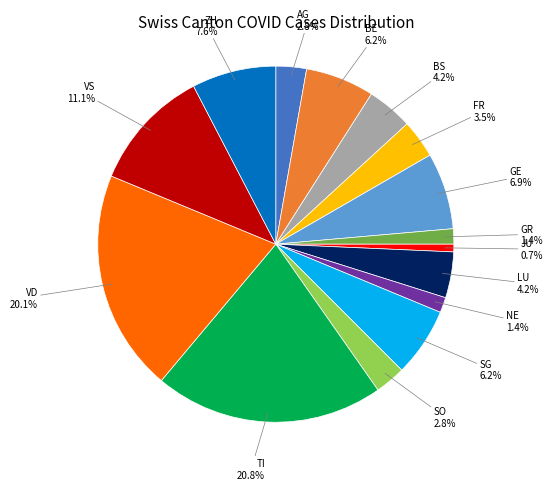

Which slice is the largest?

TI